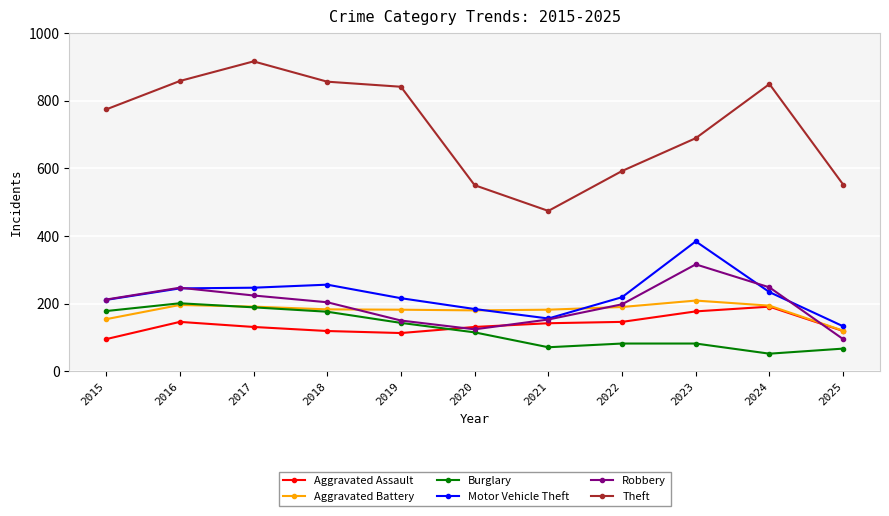

What is the value of the Burglary point at the 7th from the left?

71